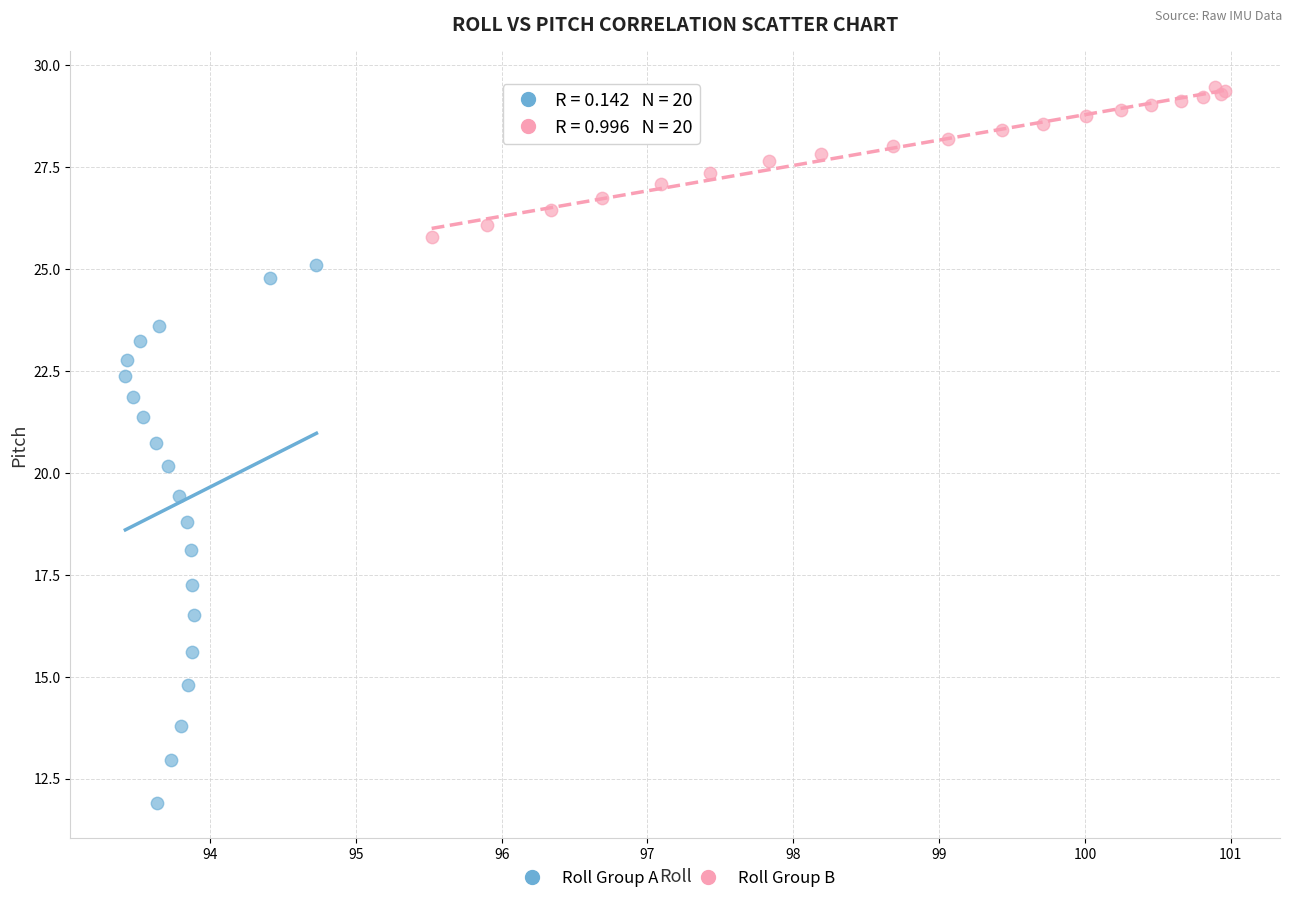

Which series has the widest spread of Y values?

Roll Group A